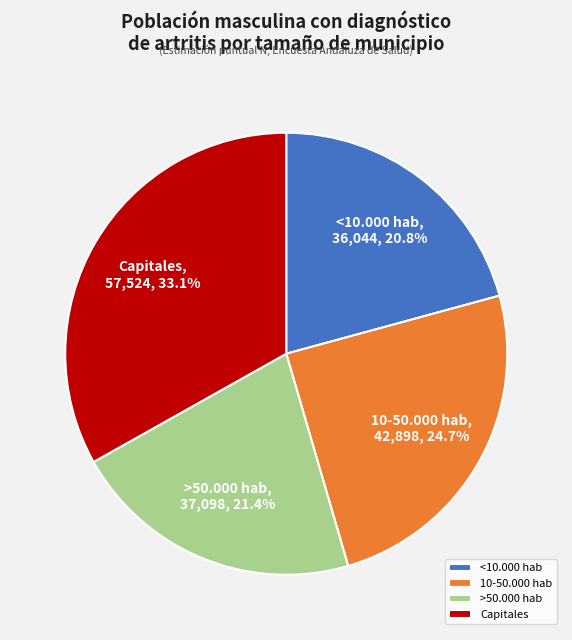

What is the total percentage of Capitales and >50.000 hab?

54.5%